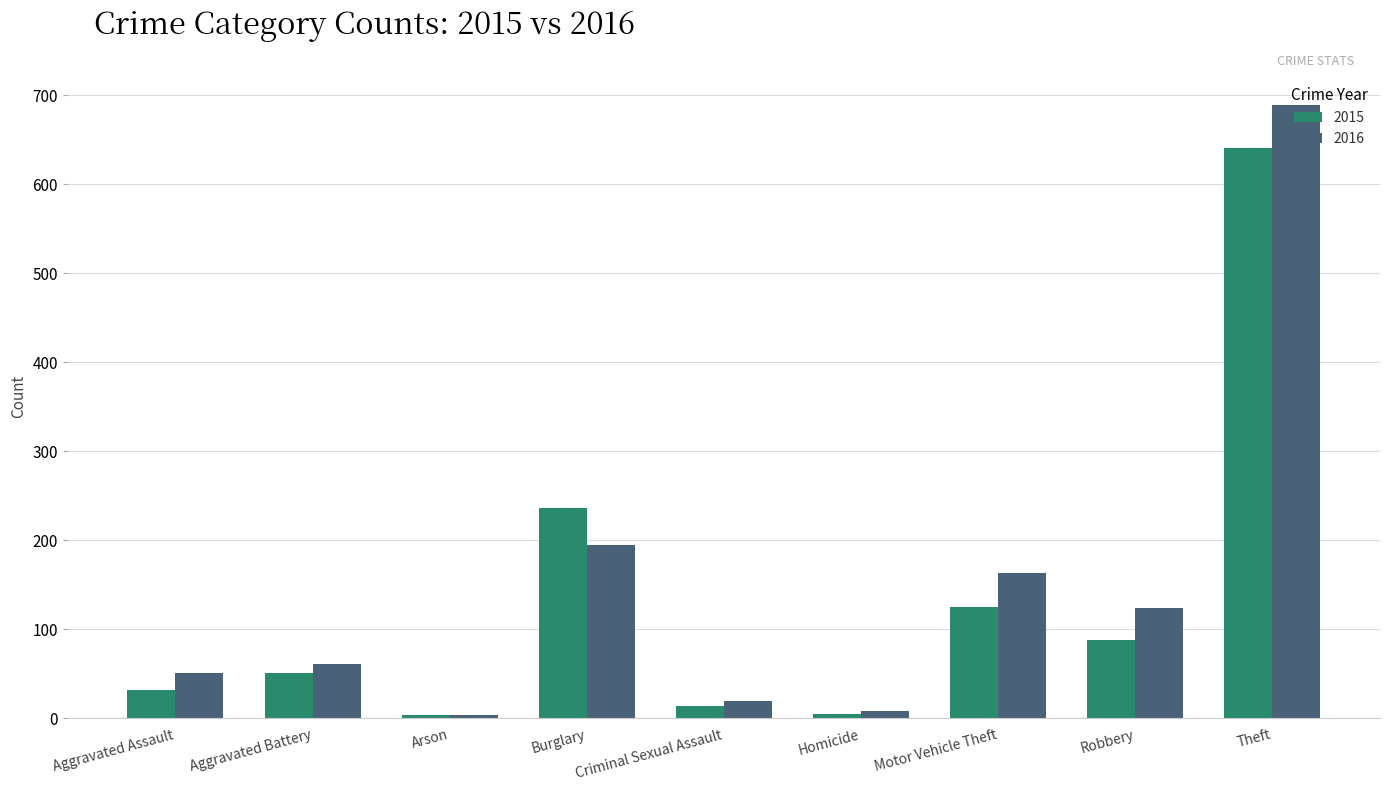

How many data points in 2016 are less than 60?

4